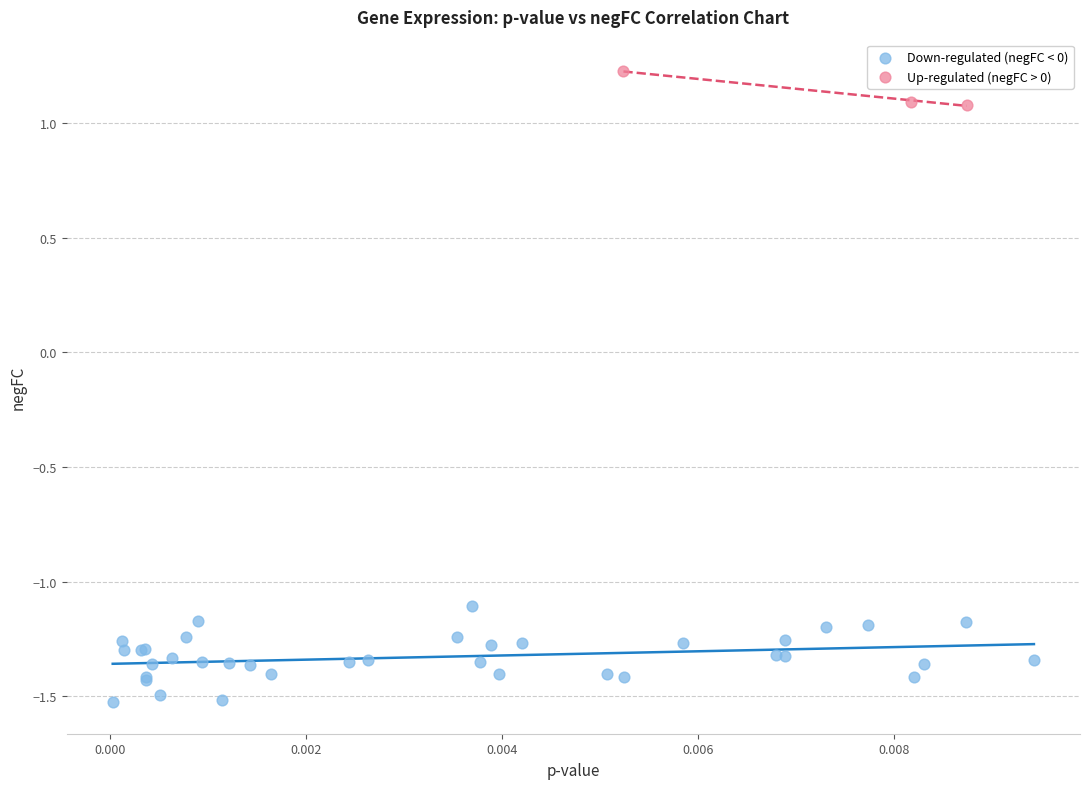

Which series contains the lowest Y value?

Down-regulated (negFC < 0)